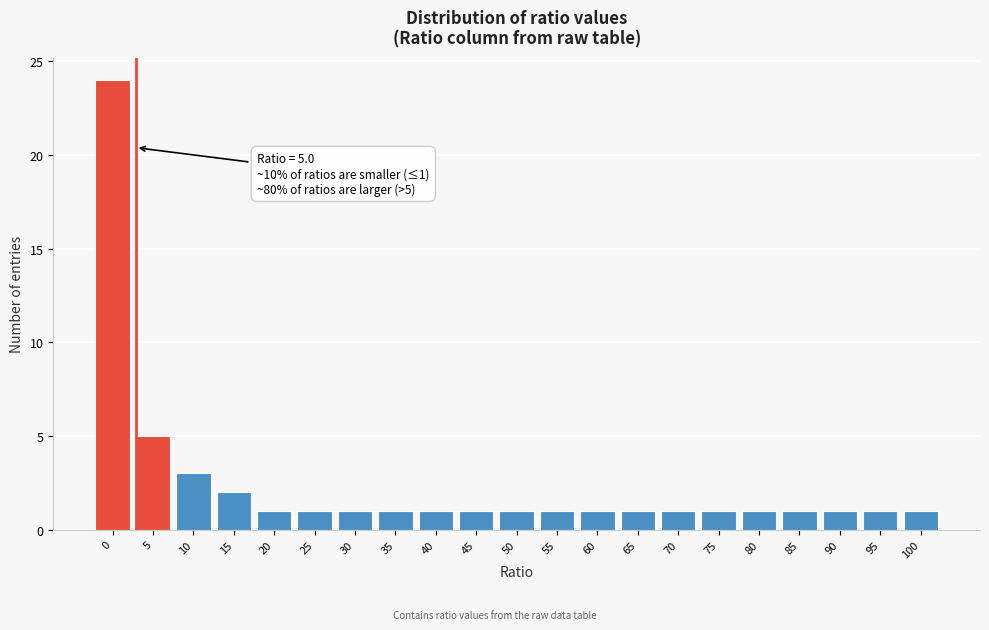

Reading right to left, transcribe all the data shown in this chart.

100=1	95=1	90=1	85=1	80=1	75=1	70=1	65=1	60=1	55=1	50=1	45=1	40=1	35=1	30=1	25=1	20=1	15=2	10=3	5=5	0=24